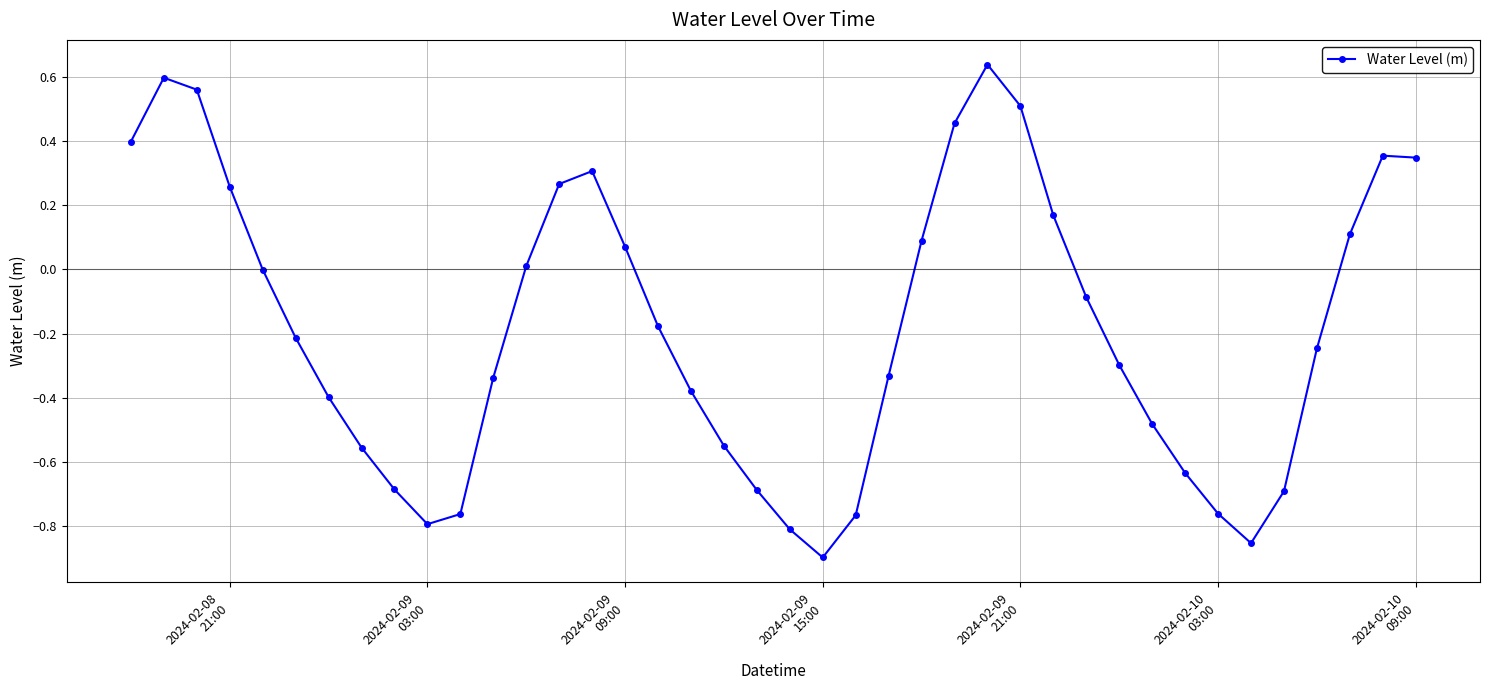

What is the difference between the maximum and second lowest values?

1.5